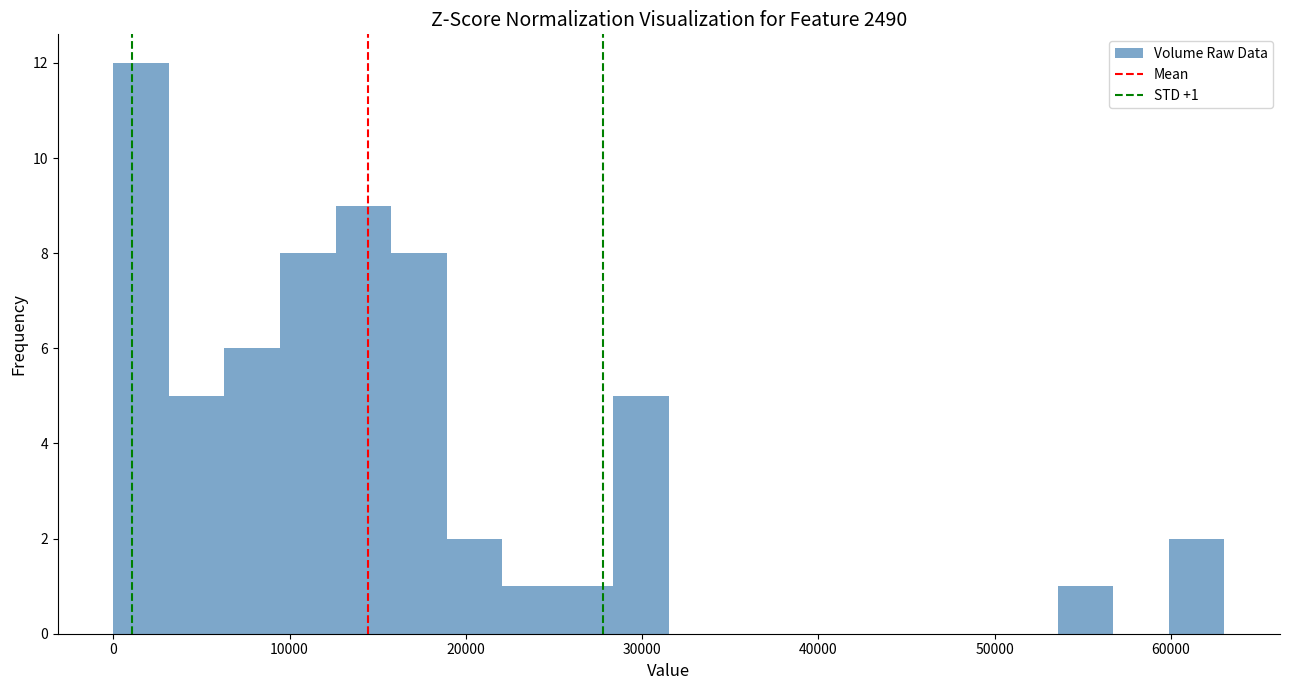

Around what value on the x-axis is the tallest bar? Give the approximate position of its centre, as read against the axis.

2000